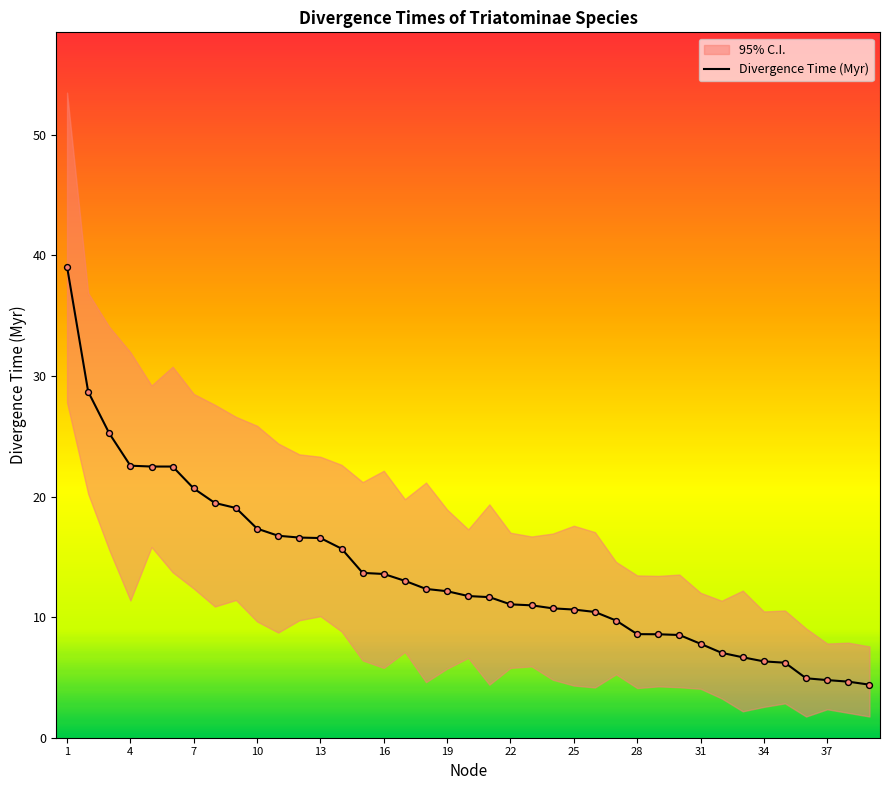

Approximately how many times larger is the value at 9 compared to 4?

0.8